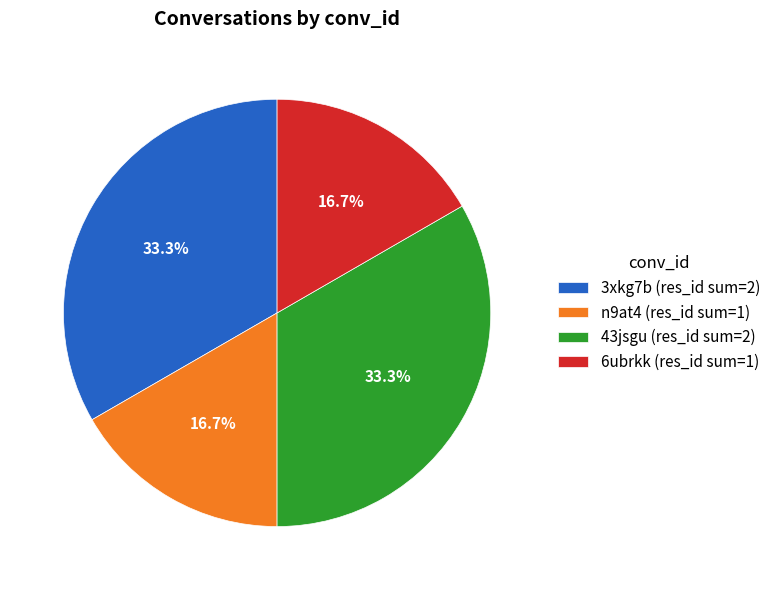

What is the ratio of the value at 6ubrkk to the value at 43jsgu?

0.5